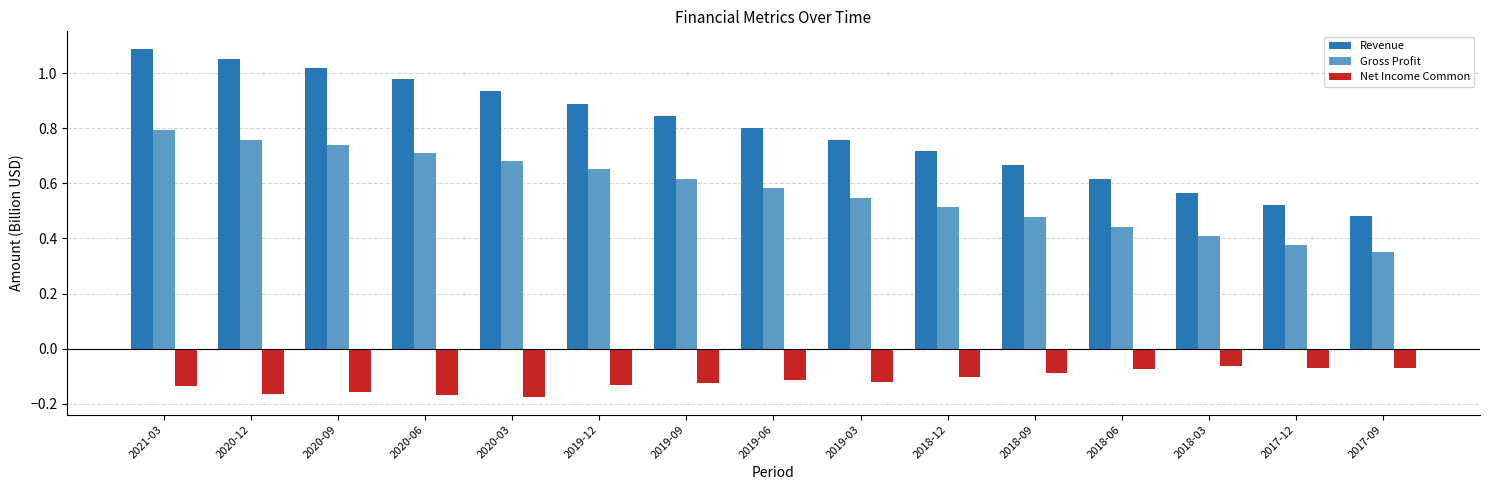

Which series has the largest range (max minus min)?

Revenue